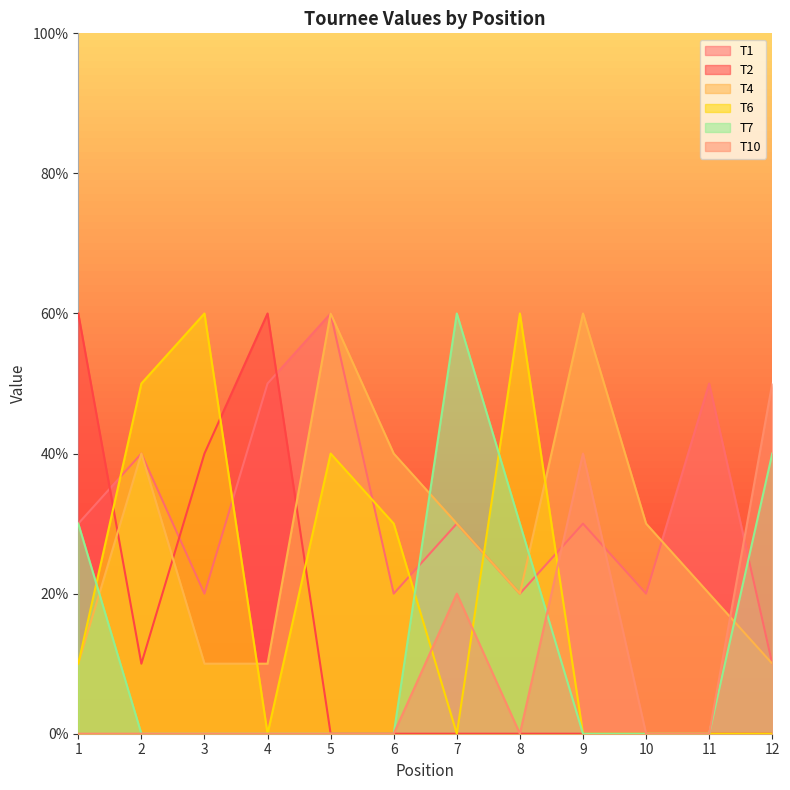

Count the T2 values in the range 0 to 40.

10